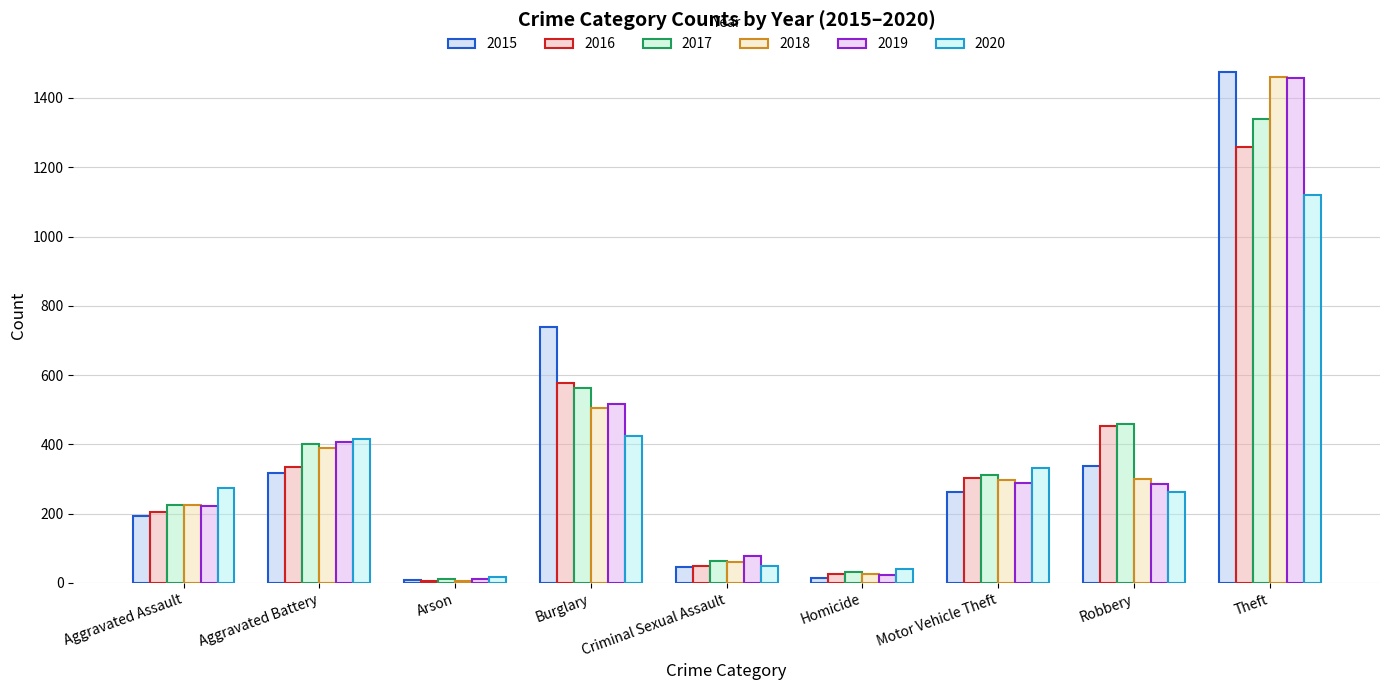

What are all the series names shown in the legend?

2015, 2016, 2017, 2018, 2019, 2020